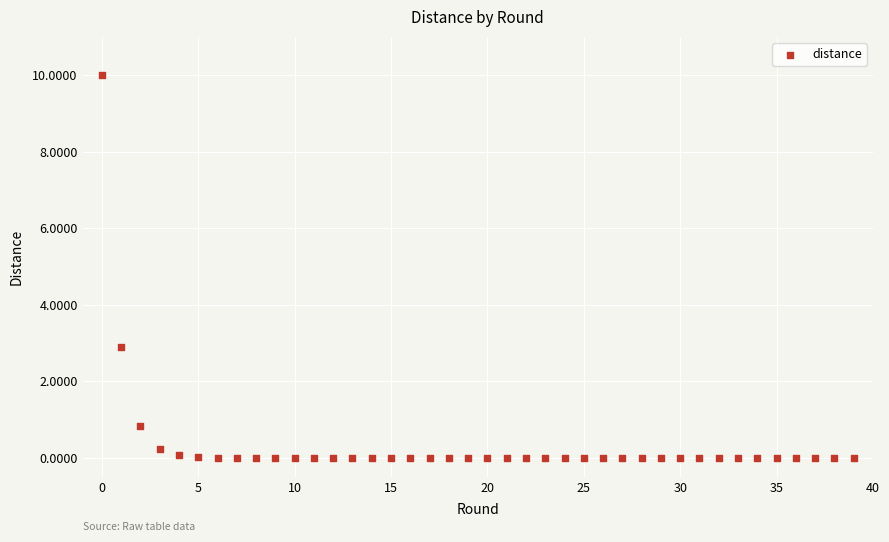

What Y value in the scatter plot is closest to 5?

2.9